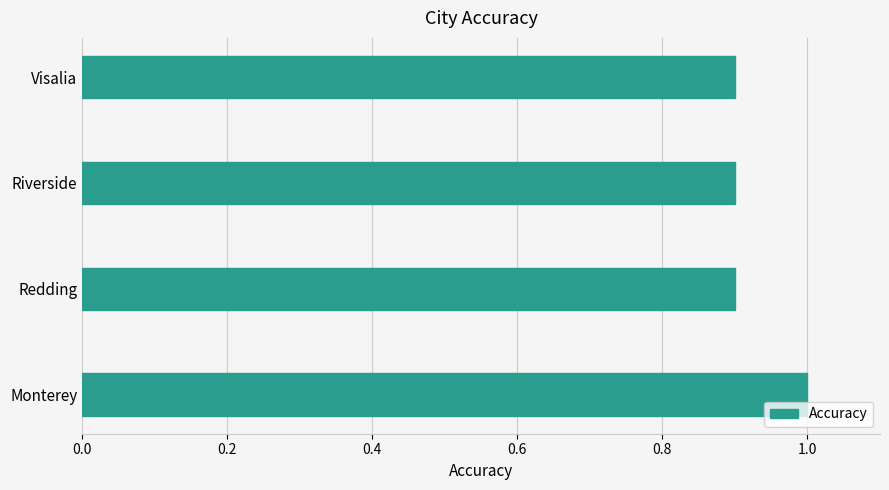

What value does the data have at Riverside?

0.9